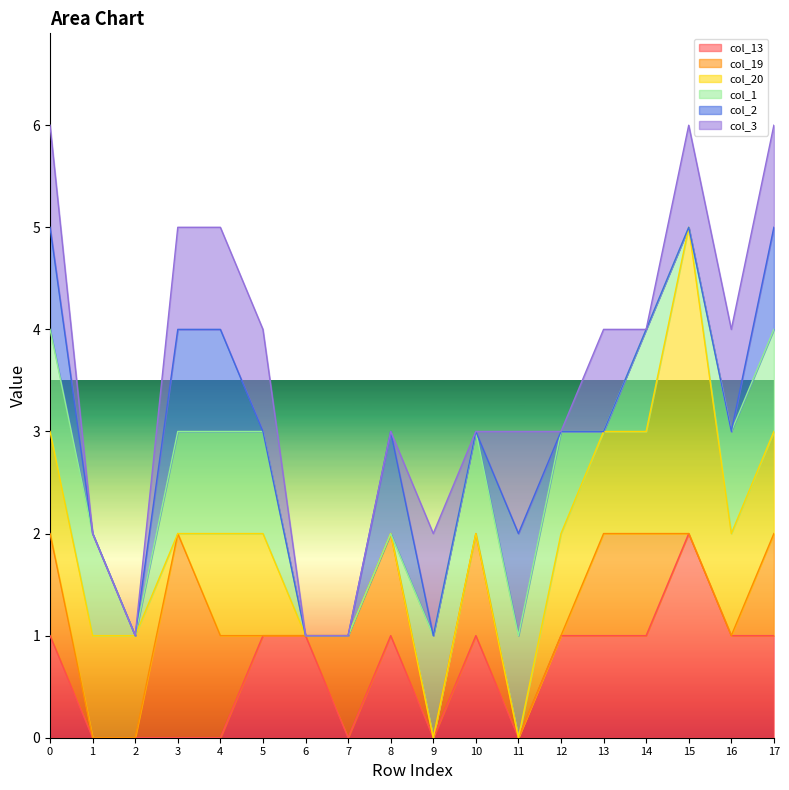

What is the total value across all series at 13?

4